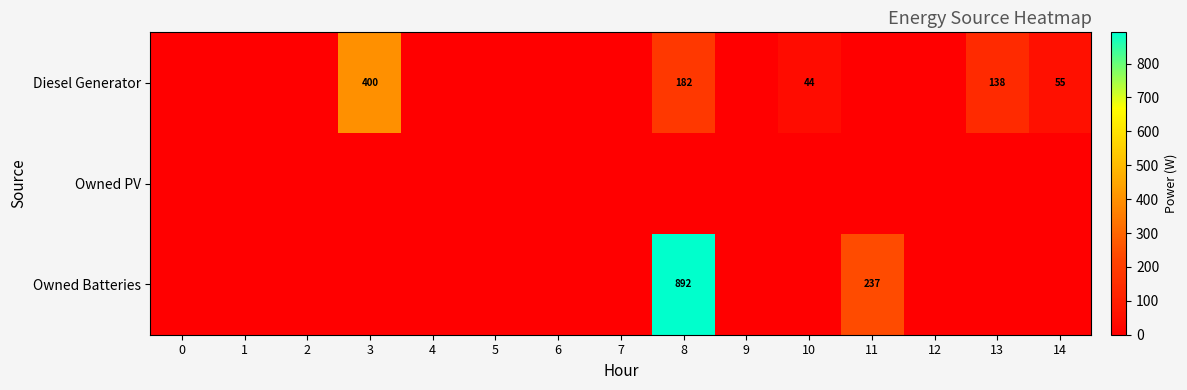

Which has a higher value, 2 or 0?

2